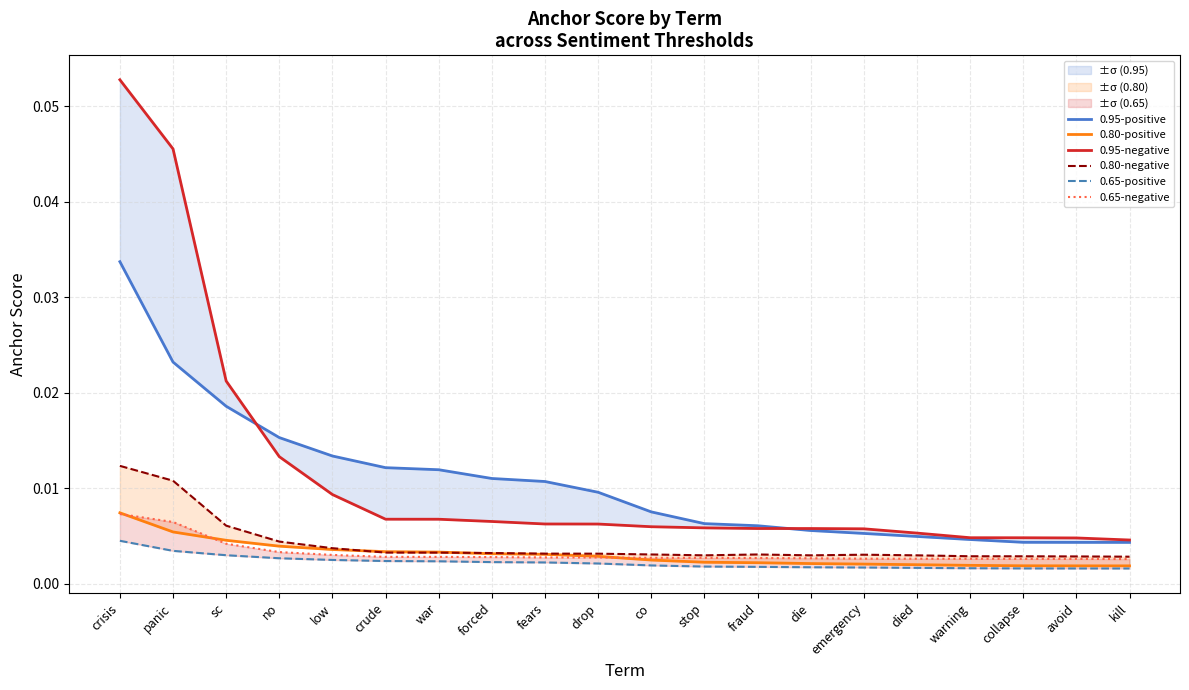

What is the label of the 16th point from the right?

low